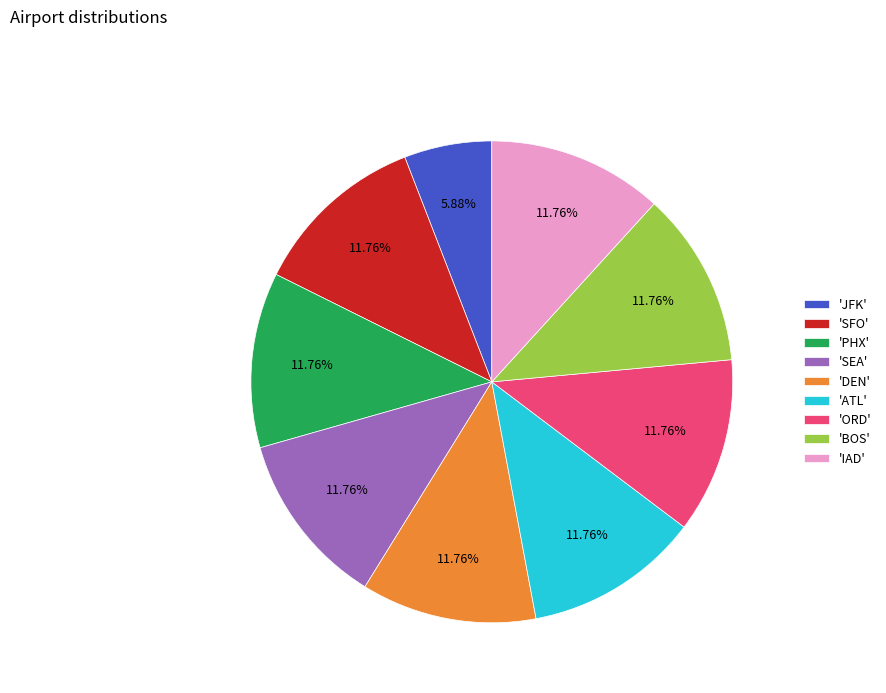

Combined, do 'BOS' and 'PHX' account for over 50%?

No